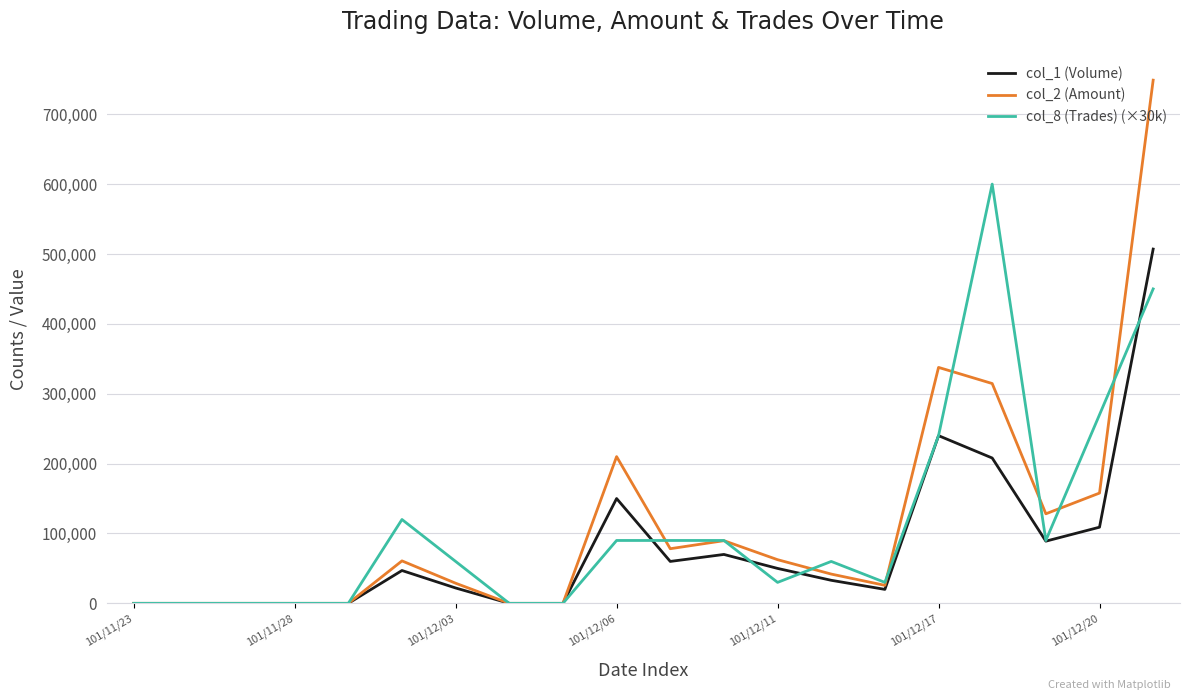

What is the maximum value shown in the chart?

748740